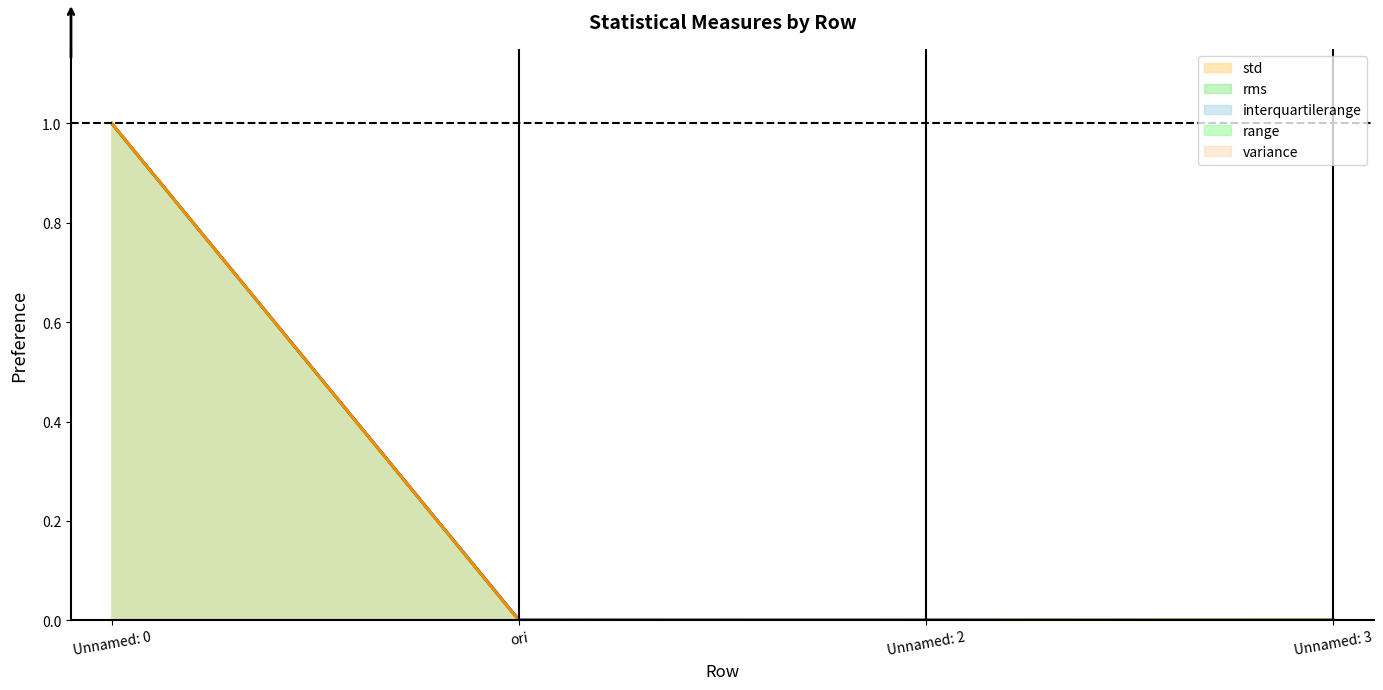

Reading right to left, list all the values displayed in this chart.

std: 0.0	0.0	0.0	1.0
rms: 0.0	0.0	0.0	1.0
interquartilerange: 0.0	0.0	0.0	1.0
range: 0.0	0.0	0.0	1.0
variance: 0.0	0.0	0.0	1.0